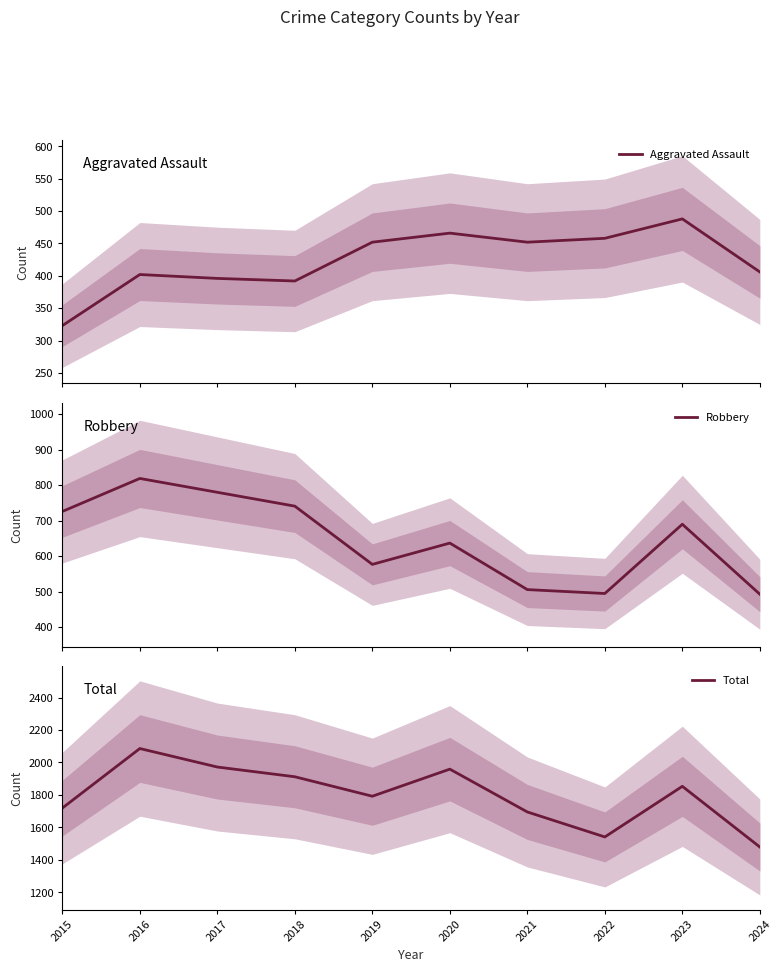

True or false: Total and Aggravated Assault cross at least once.

False